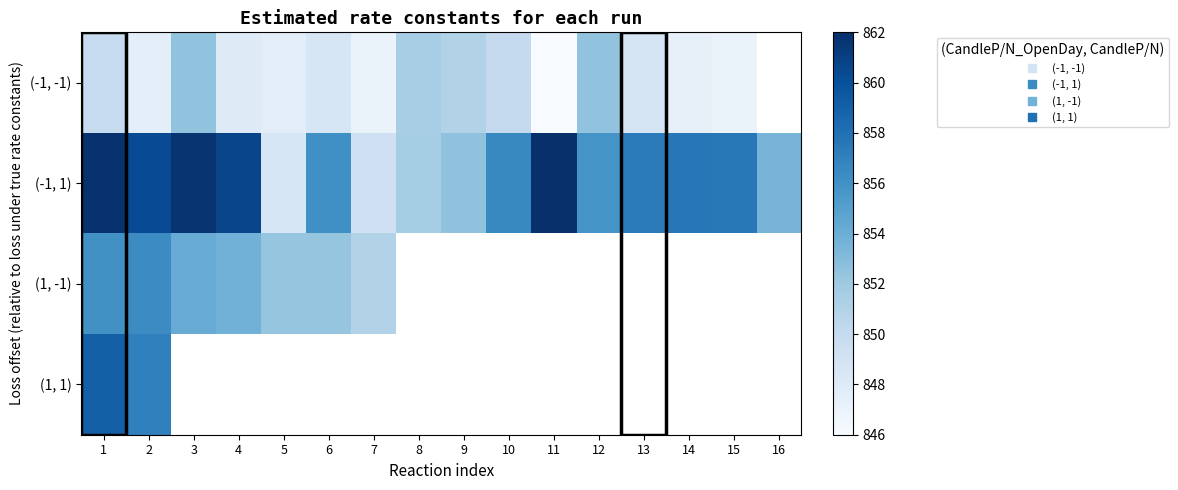

At how many categories does at least one series exceed 860?

5